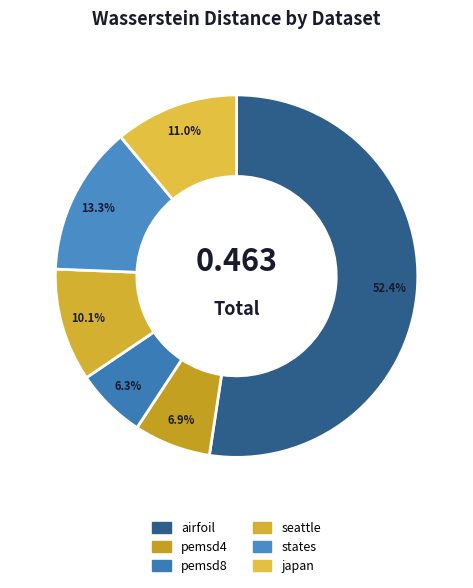

Which slice is the largest?

airfoil